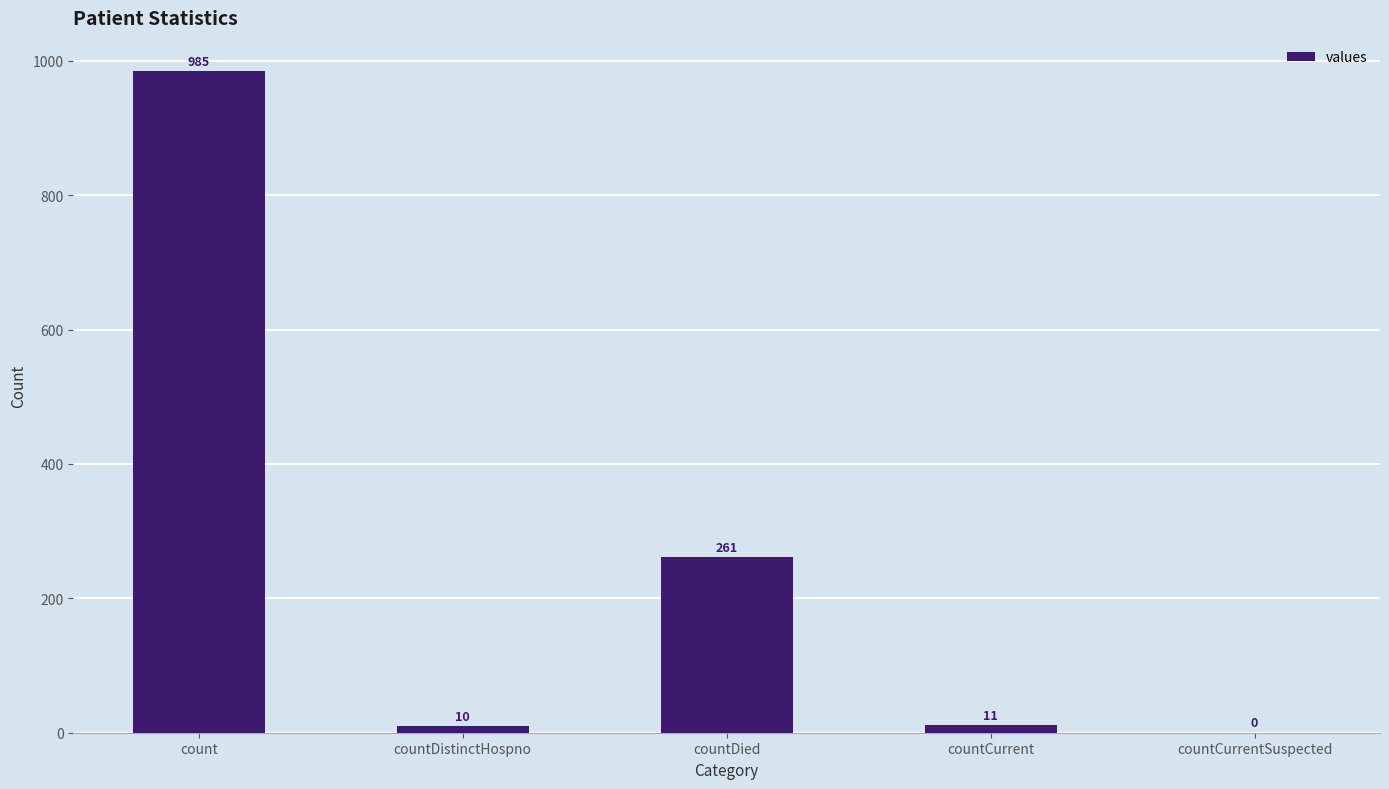

The chart shows a value of 10 at countDistinctHospno. True or false?

True